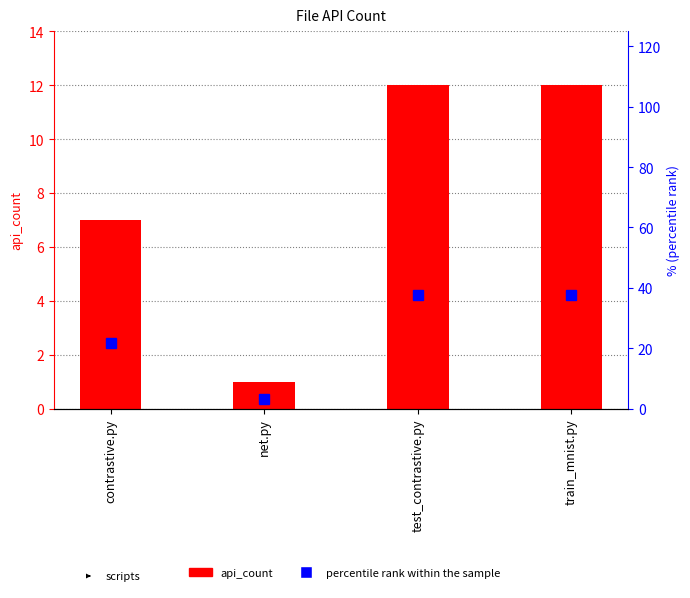

What is the maximum value shown in the chart?

37.5